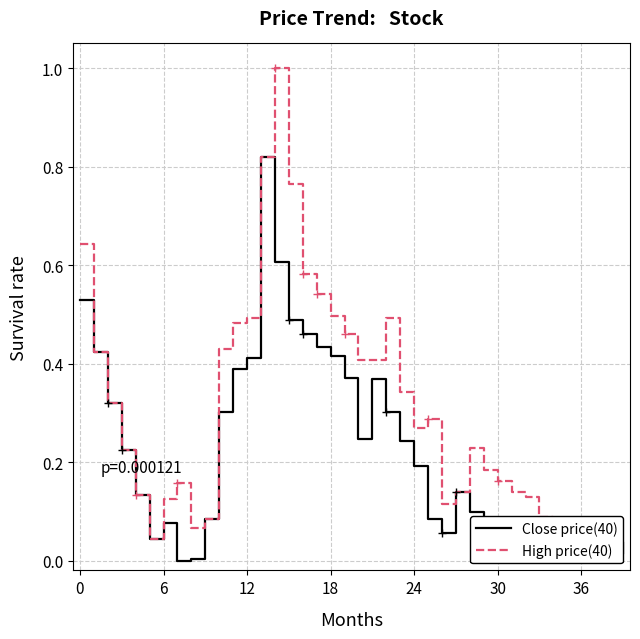

How many lines are shown in the chart?

2